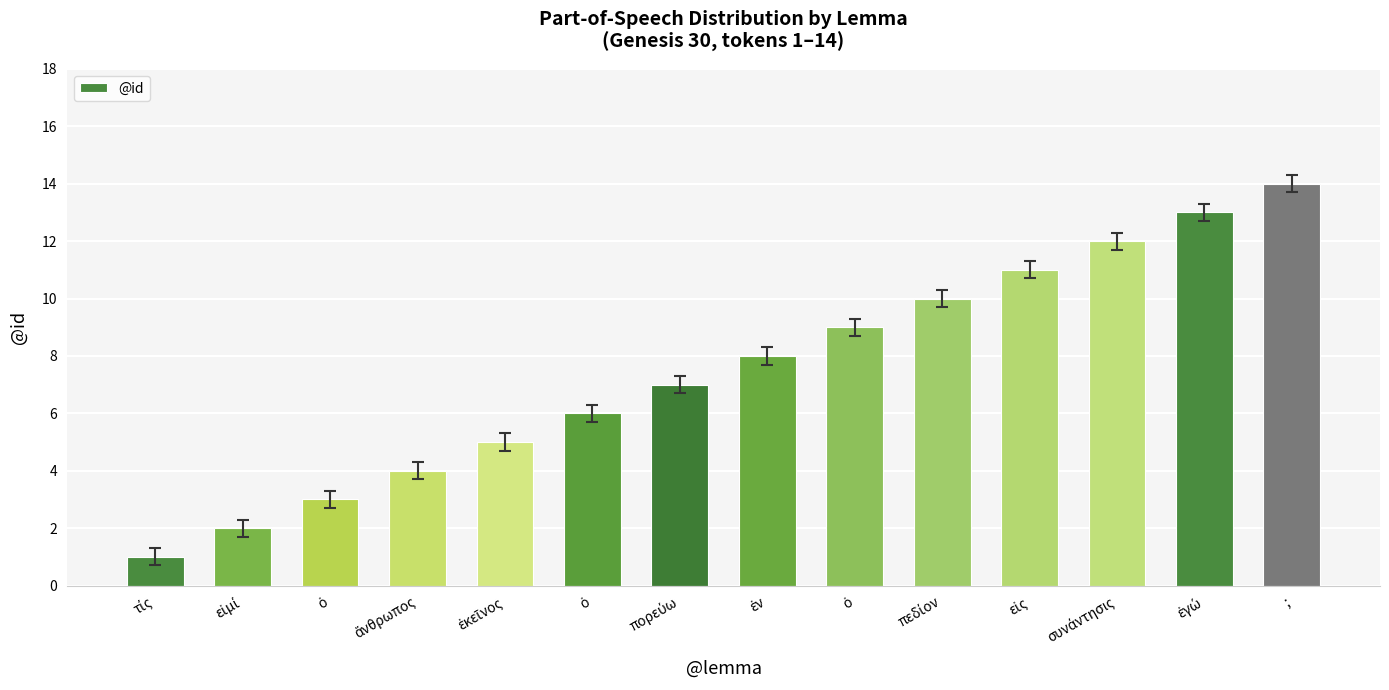

What is the difference between the values at ἐκεῖνος and τίς?

4